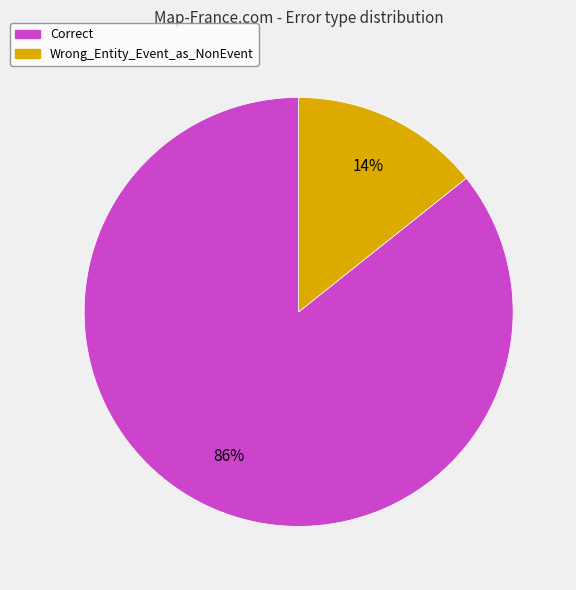

True or false: Wrong_Entity_Event_as_NonEvent accounts for 25% of the total.

False